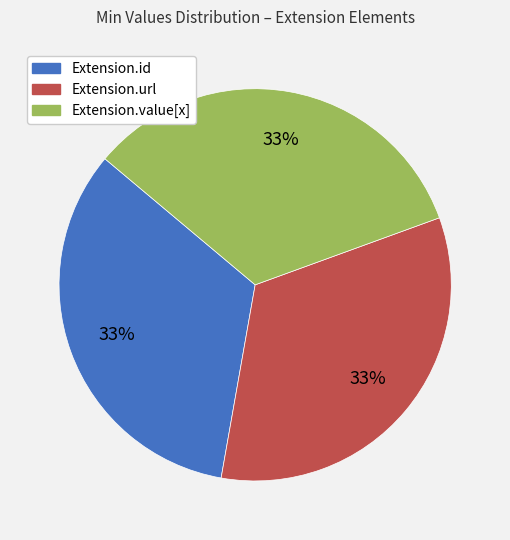

Is there a majority slice in this chart?

No